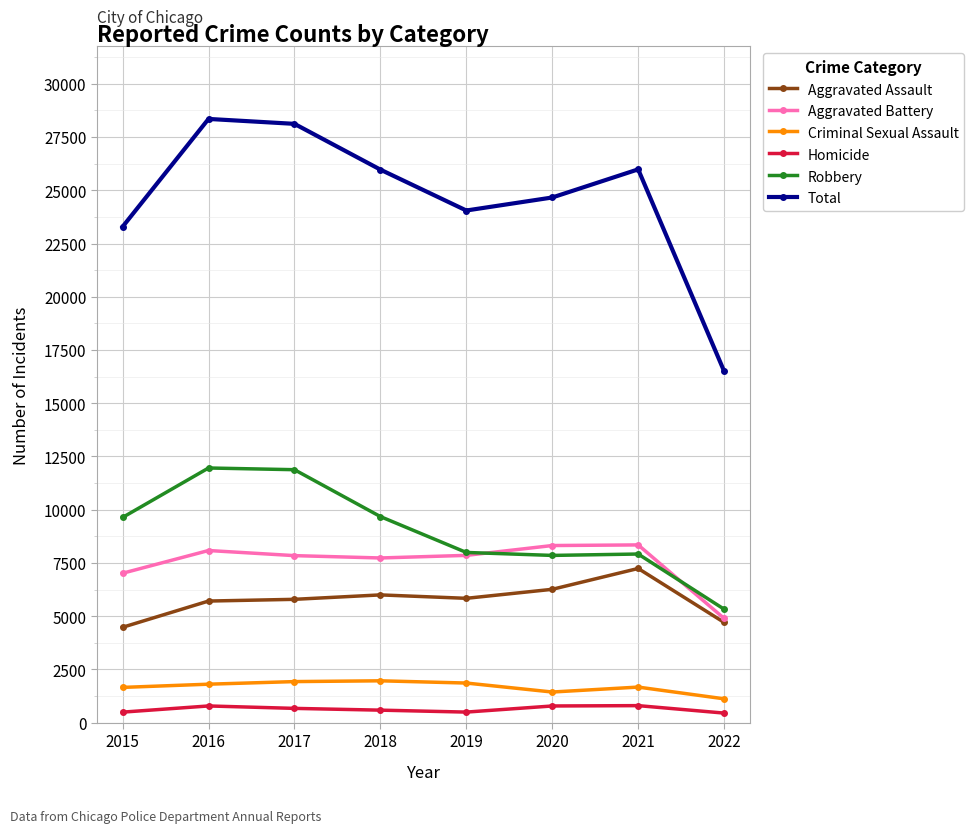

How many categories are shown in the chart?

8